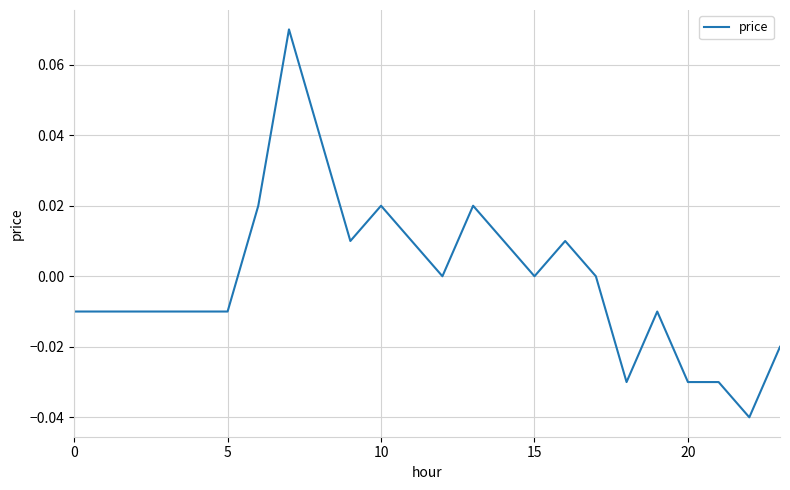

How many interior local peaks (higher than both neighbors) does the data have?

5